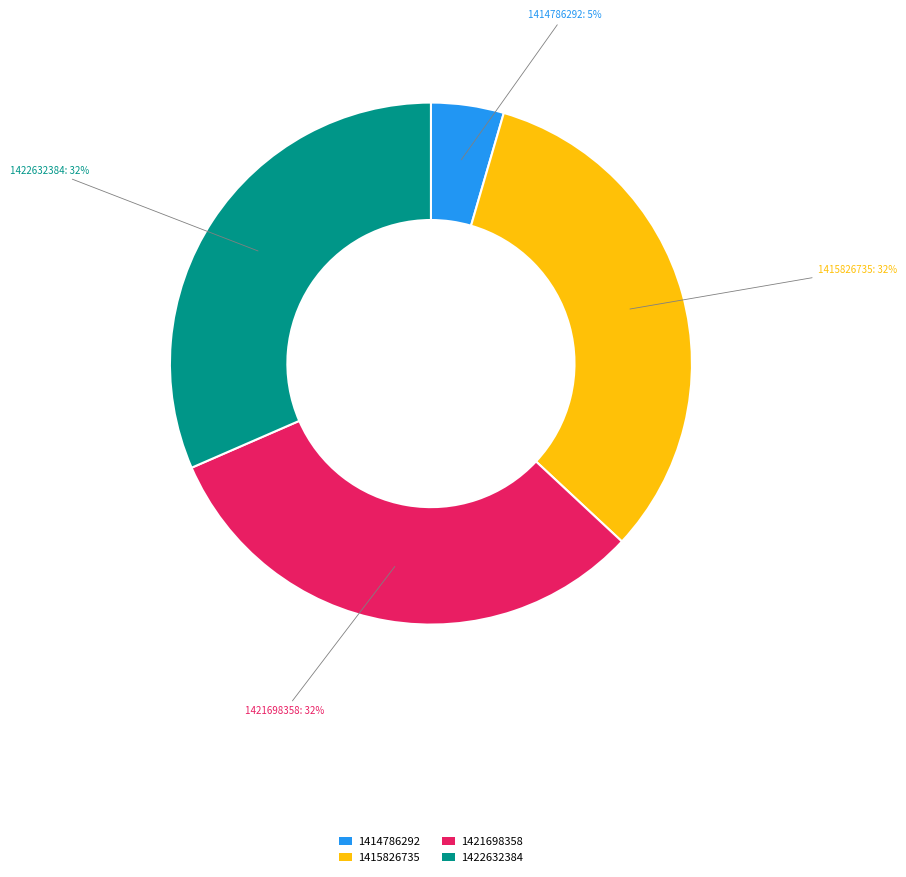

To the nearest percent, what is the average slice percentage?

25%